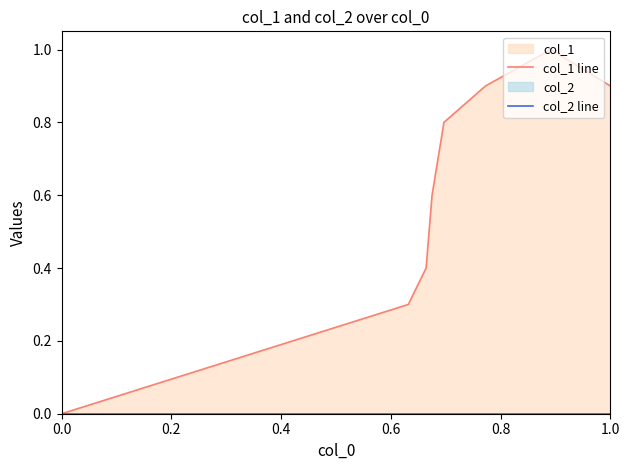

Which has a higher value, 0.8 or 0.2?

0.8